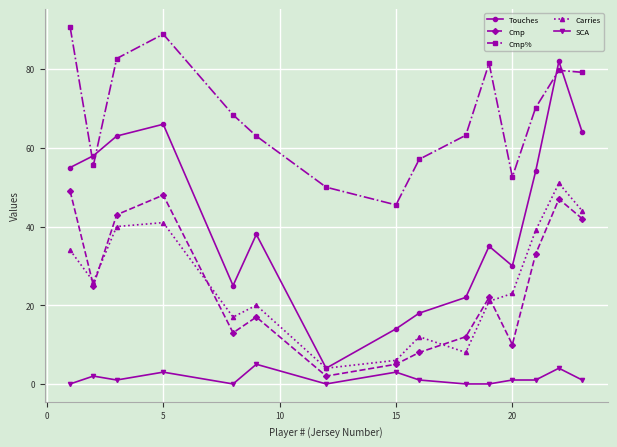

In Cmp%, how many points are lower than both neighbors (excluding endpoints)?

3